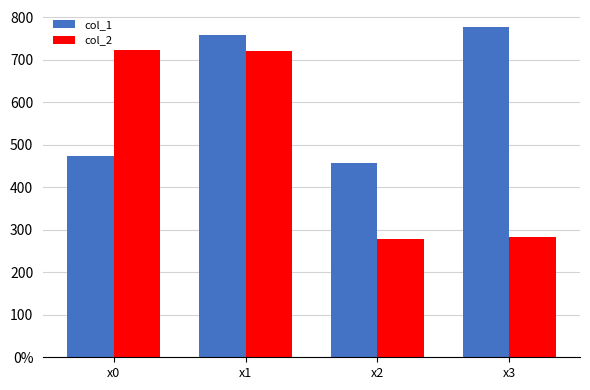

The col_2 series shows 721.5 at x1. True or false?

True